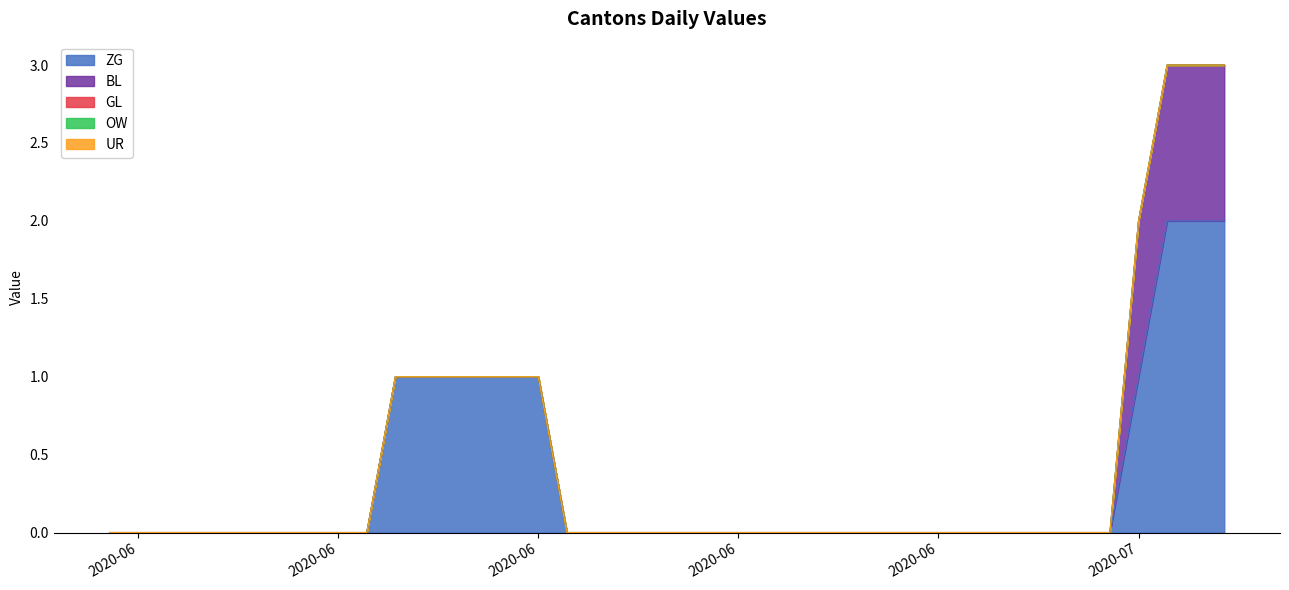

At how many categories does at least one series exceed 1?

3